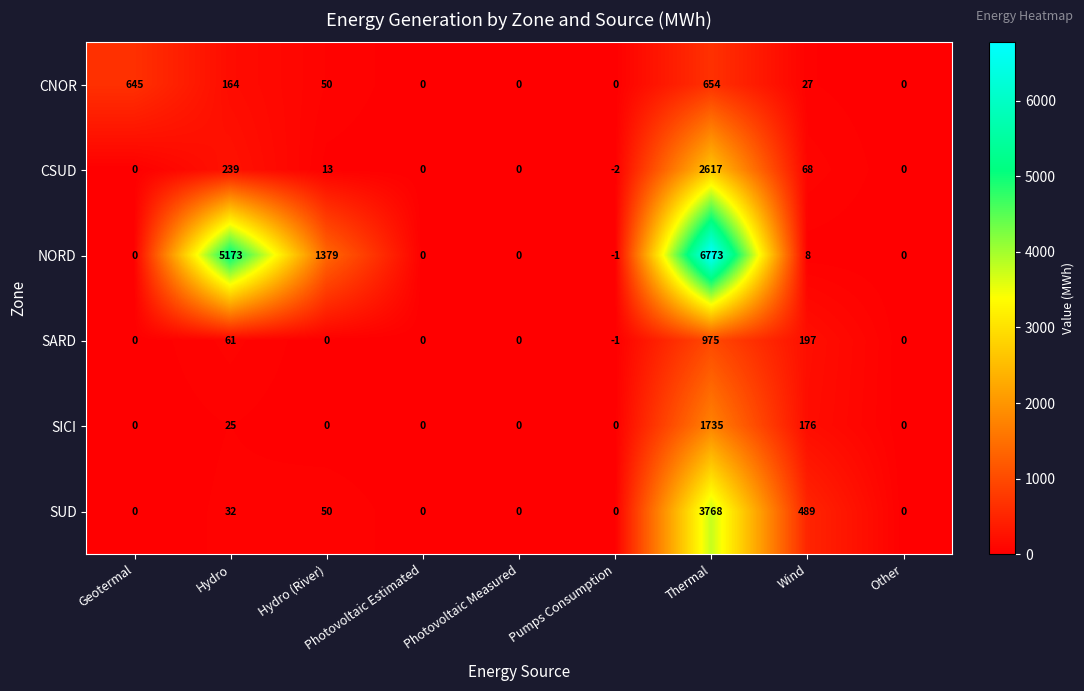

The value of NORD at Geotermal is 0. True or false?

True